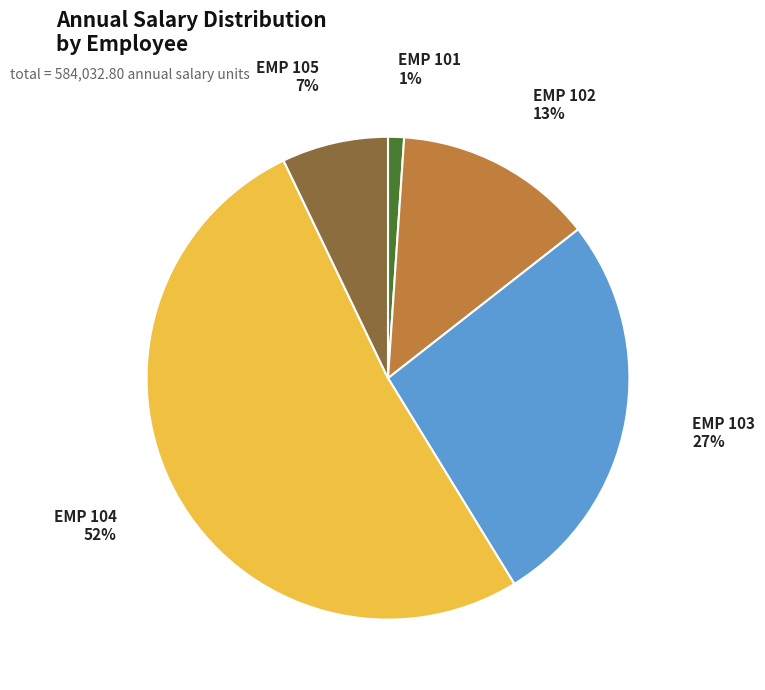

Which category has the smallest portion of the pie?

EMP 101